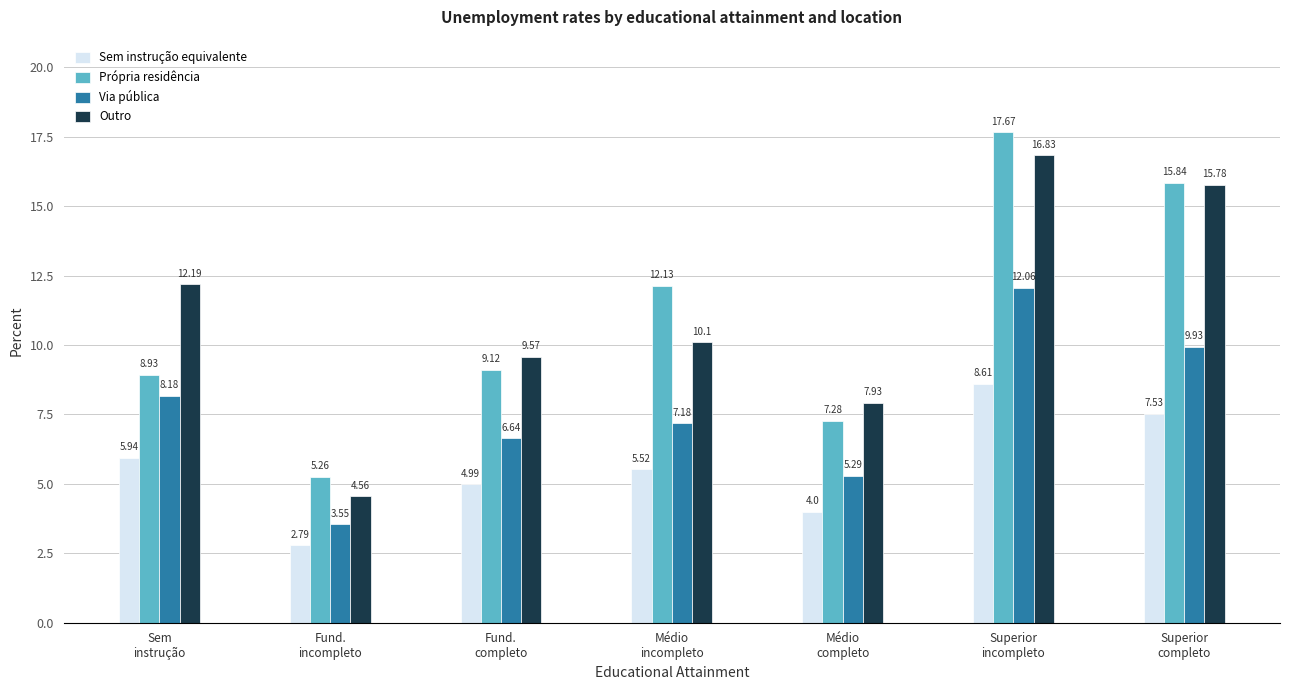

List the series in order of their peak value, lowest first.

Sem instrução equivalente, Via pública, Outro, Própria residência